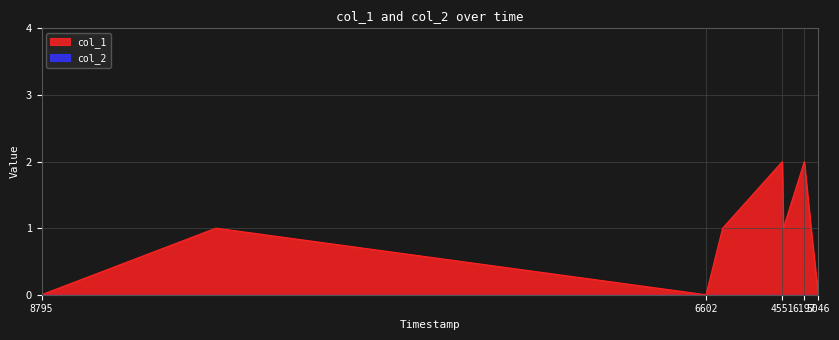

Reading left to right, extract all data points from this chart.

0	1	0	1	2	1	2	1	0